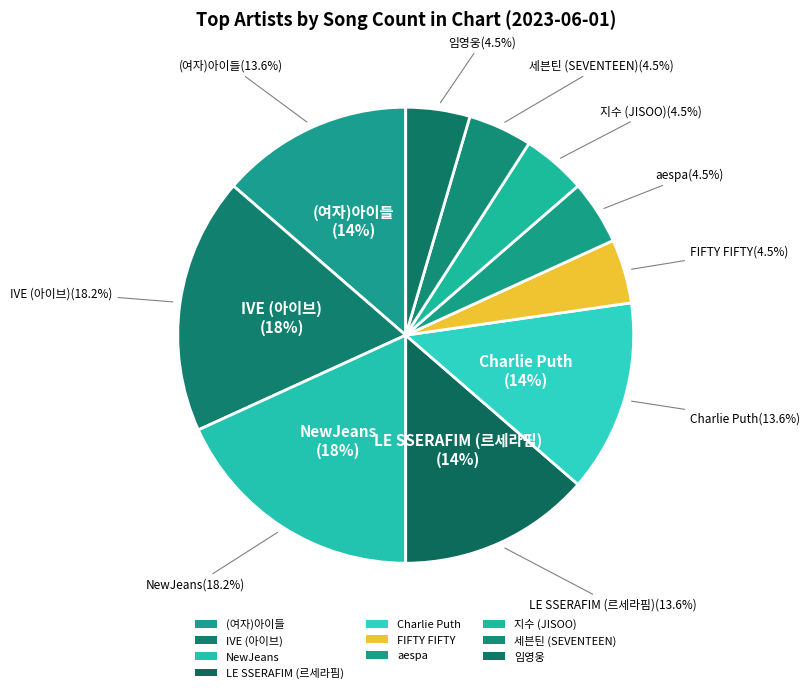

Is there any slice that represents more than half of the pie?

No